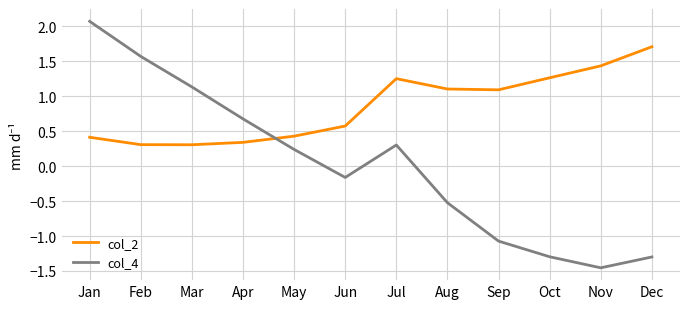

Between May and Oct, which series saw the biggest shift?

col_4